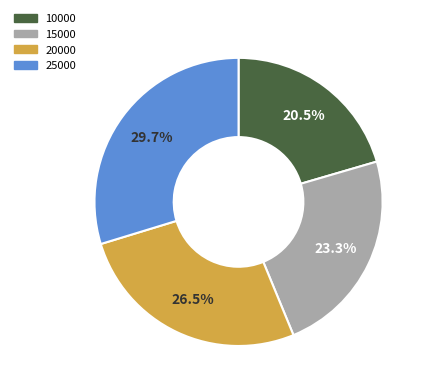

How many segments does this pie chart have?

4